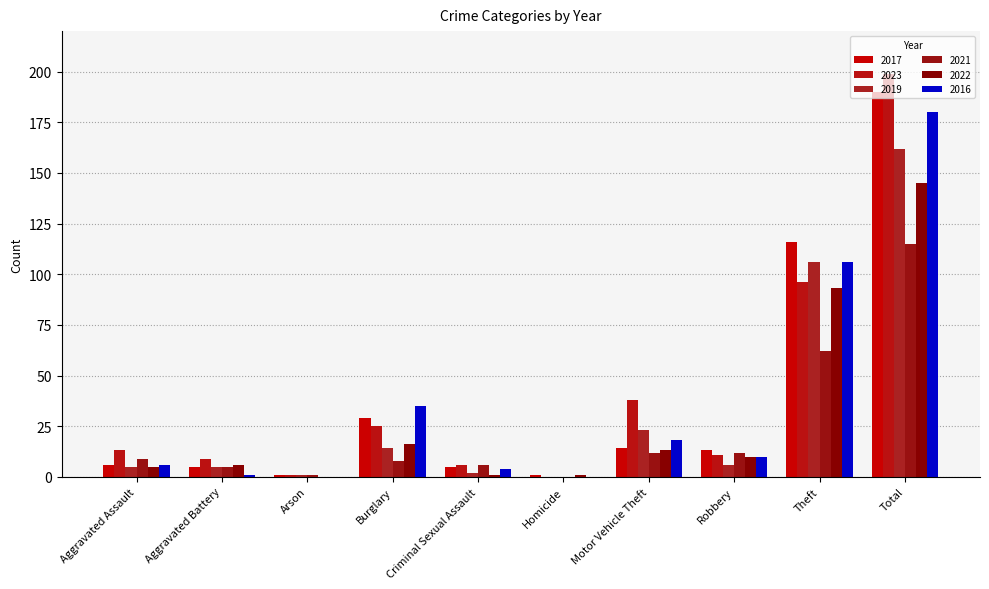

What is the approximate value of 2016 at Burglary?

35